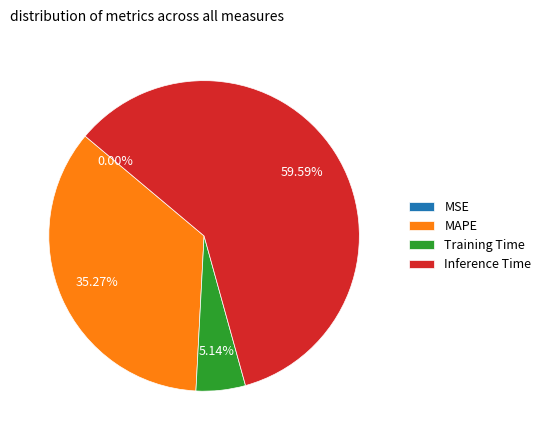

Which slice is the largest?

Inference Time